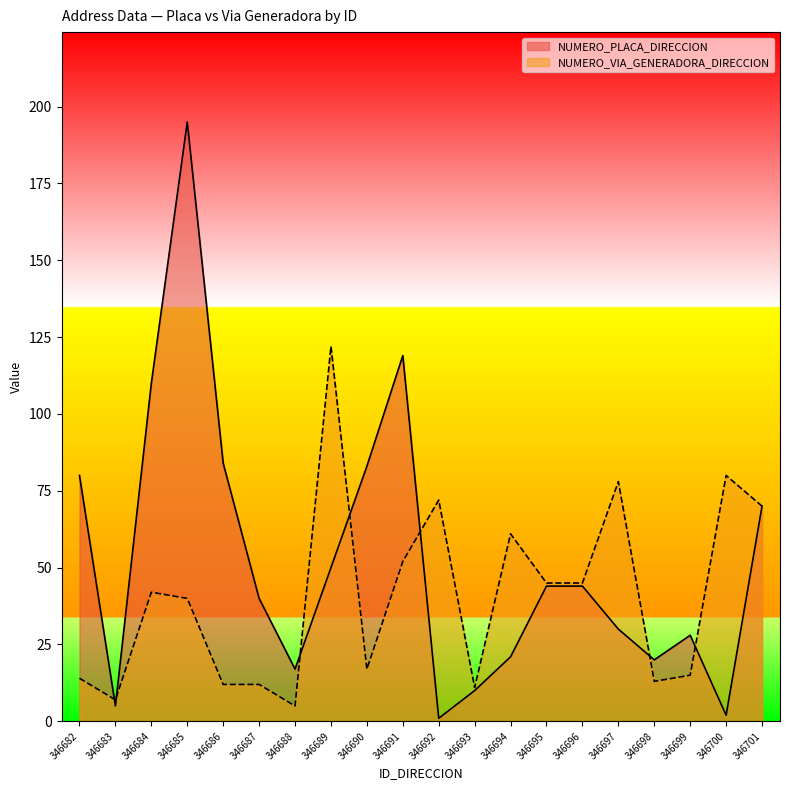

Reading left to right, extract all data points from this chart.

NUMERO_PLACA_DIRECCION: 80	5	110	195	84	40	17	50	83	119	1	10	21	44	44	30	20	28	2	70
NUMERO_VIA_GENERADORA_DIRECCION: 14	7	42	40	12	12	5	122	17	52	72	11	61	45	45	78	13	15	80	70